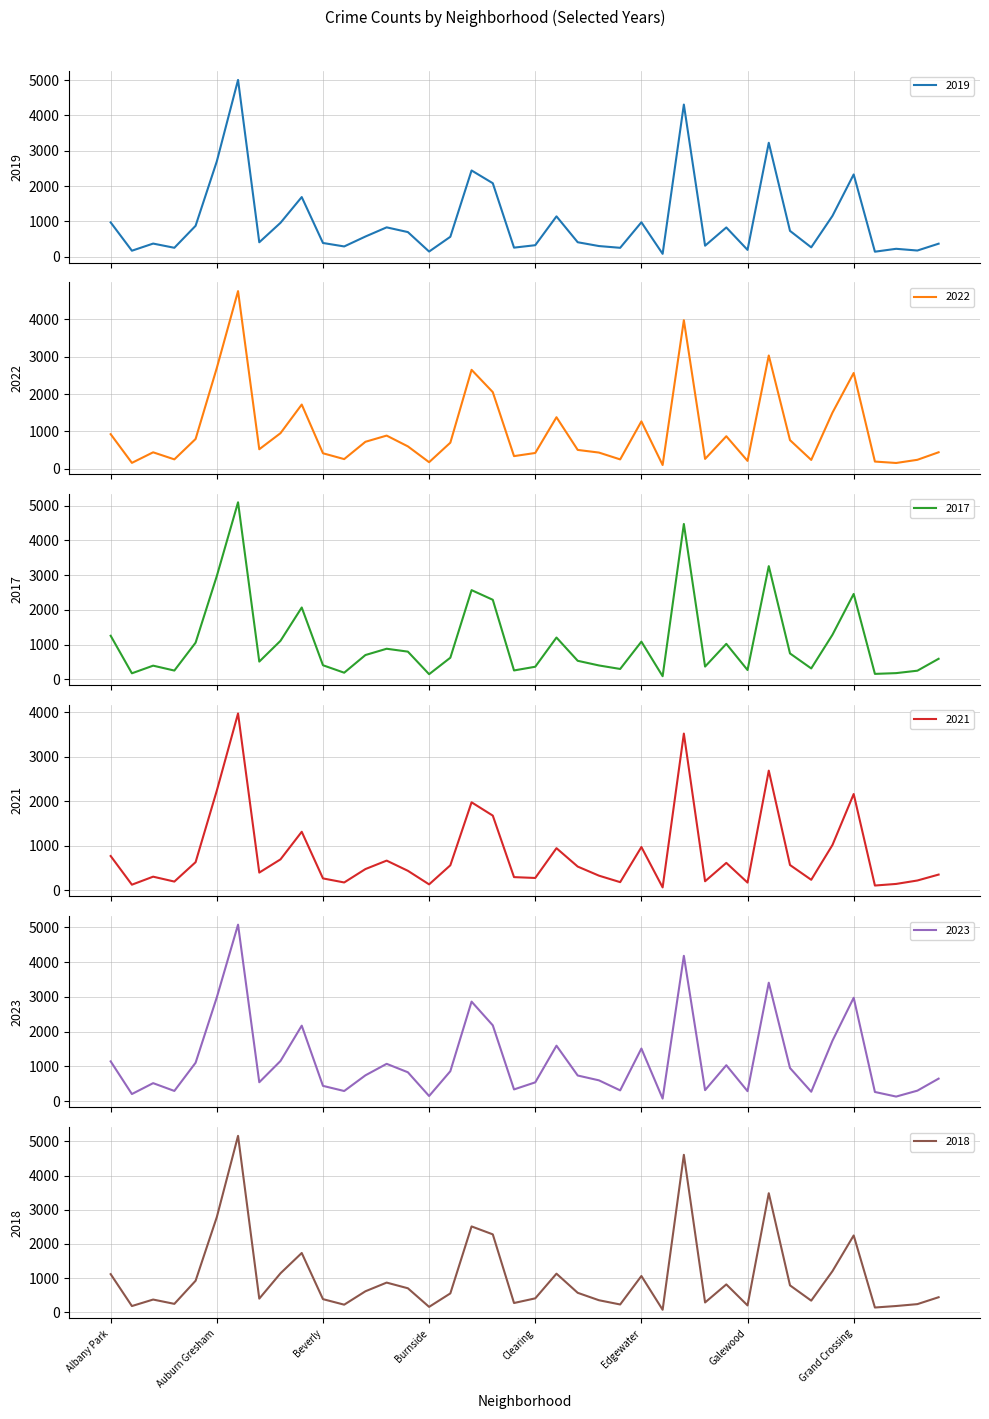

What is the label of the 23rd point from the right?

Chatham